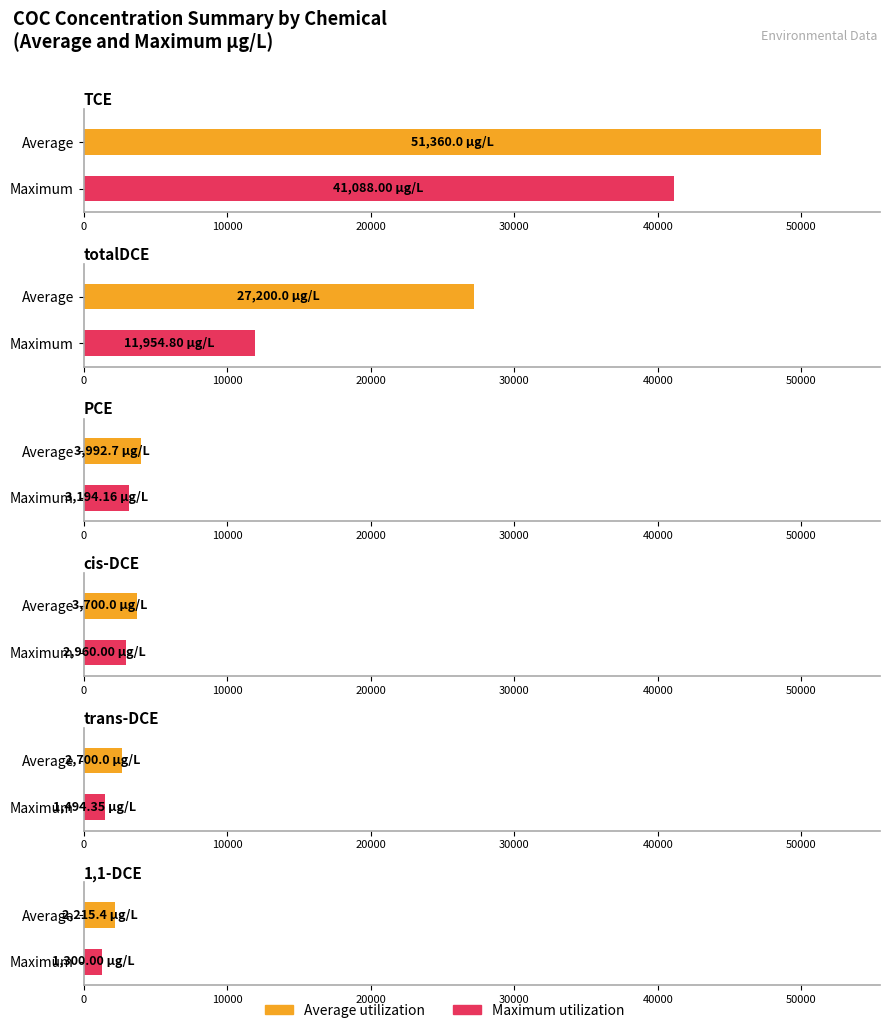

At which category is the sum across all series the highest?

TCE